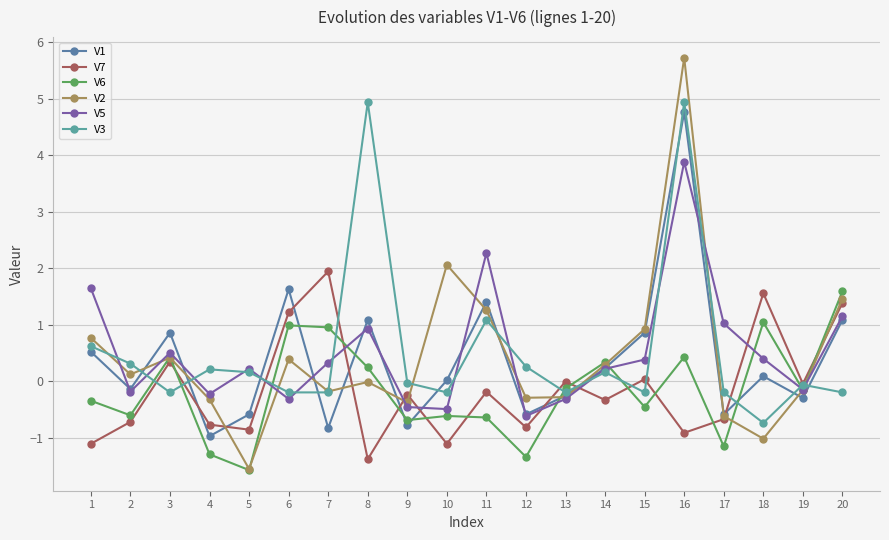

At which label is V3 closest to 2?

11